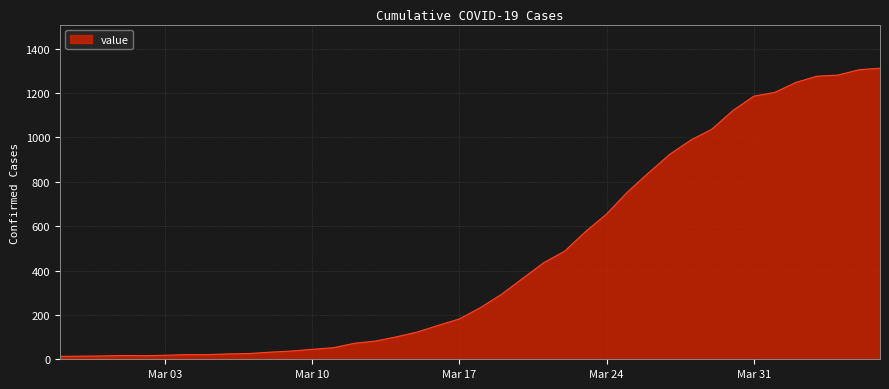

Does the chart display data point markers on the line(s)?

No